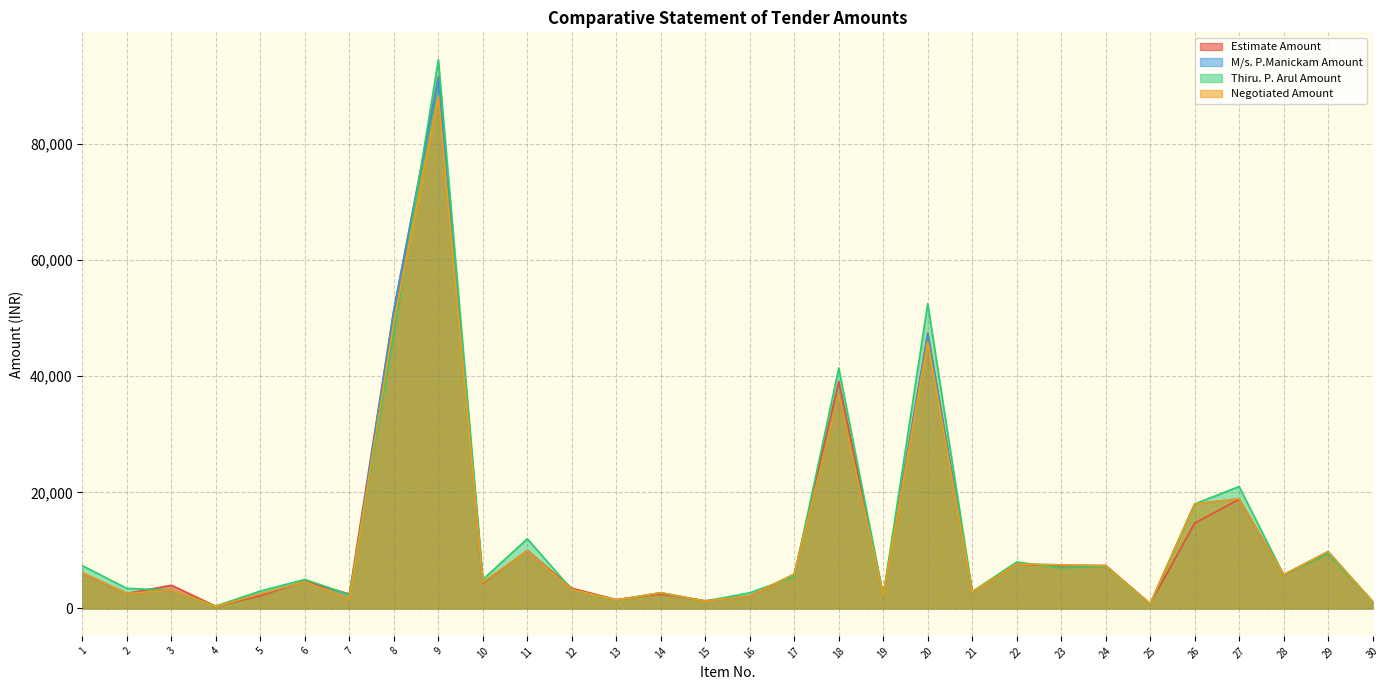

List the series in order of their peak value, highest first.

Thiru. P. Arul Amount, Estimate Amount, M/s. P.Manickam Amount, Negotiated Amount